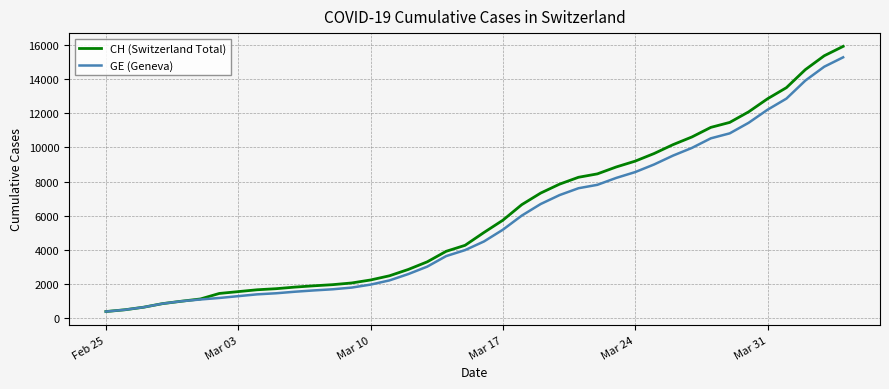

Which series has the largest range (max minus min)?

CH (Switzerland Total)